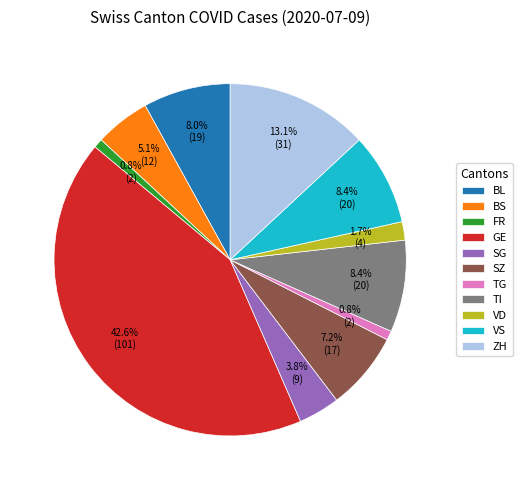

To the nearest percent, what percentage of the pie is FR?

1%